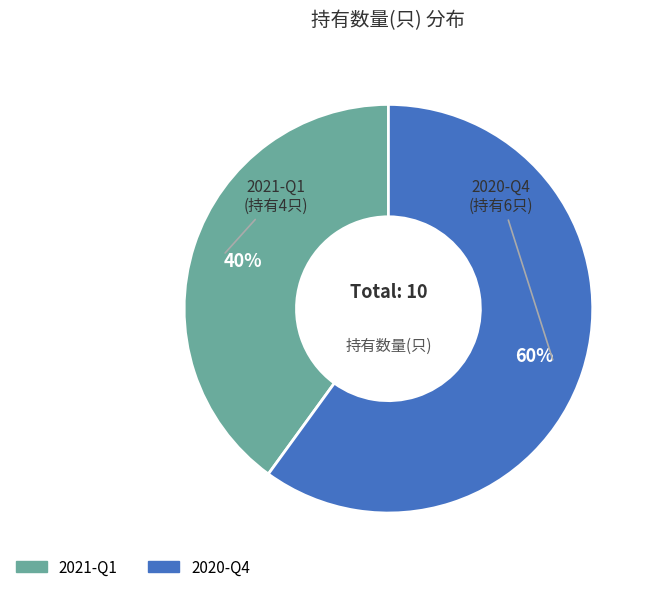

What is the ratio of the value at 2020-Q4 to the value at 2021-Q1?

1.5